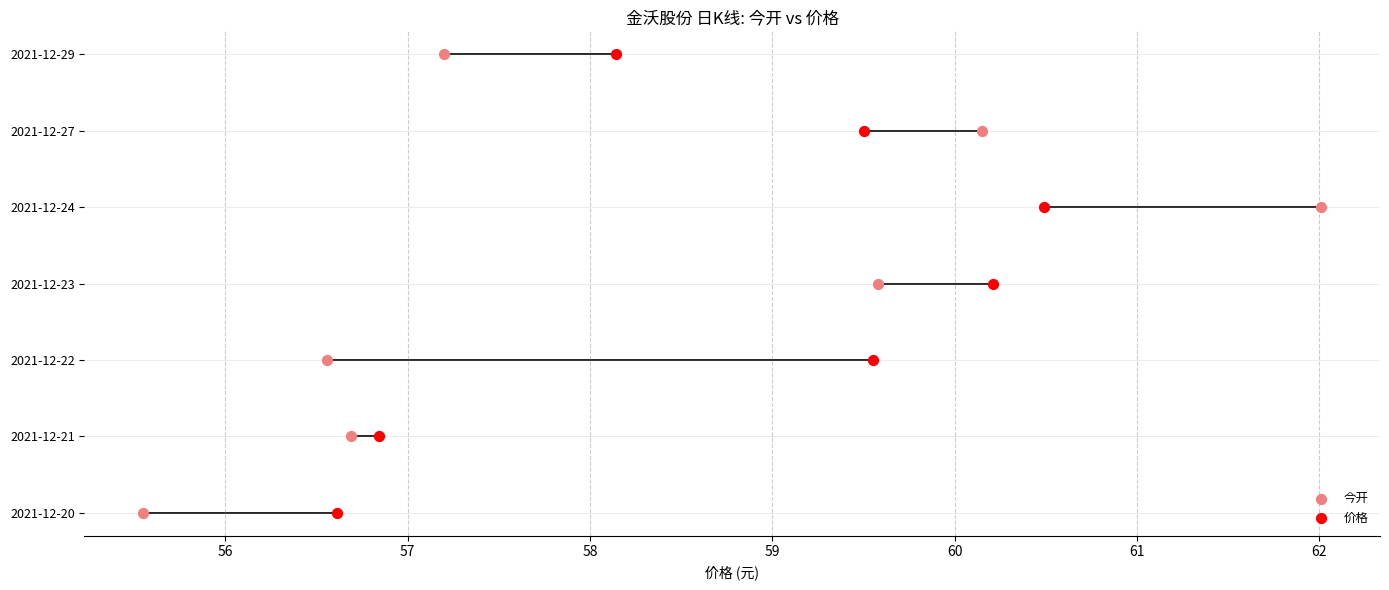

Which series has the largest Y range (max minus min)?

今开